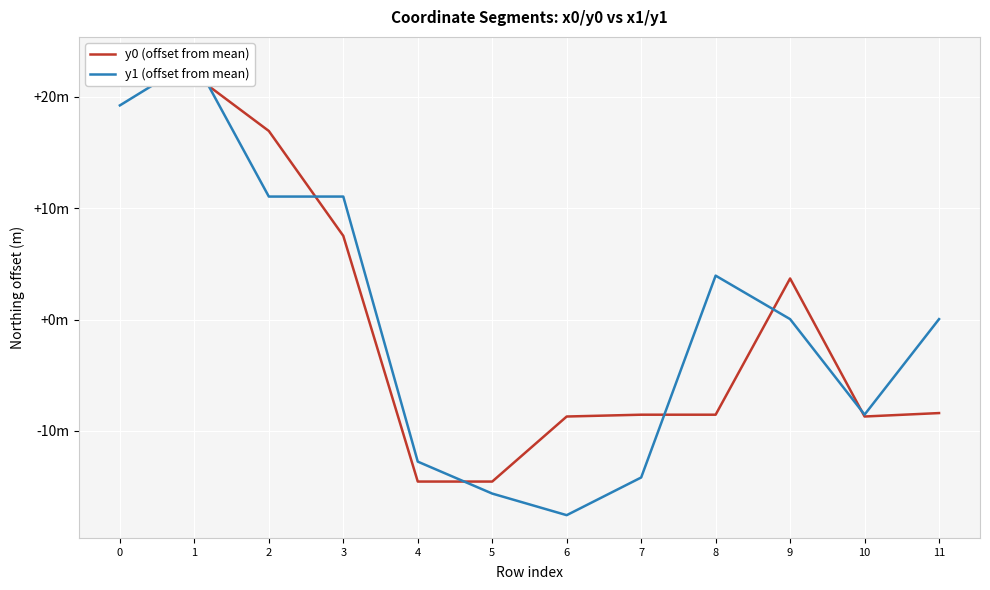

What are all the series names shown in the legend?

y0 (offset from mean), y1 (offset from mean)